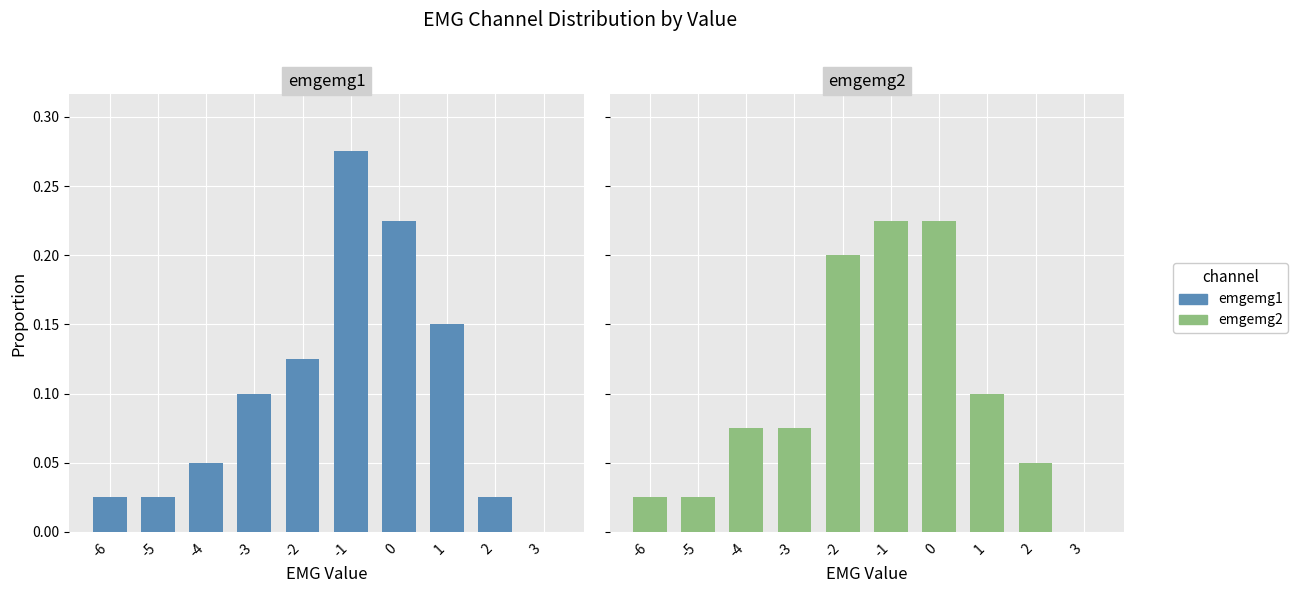

What is the value of the emgemg1 bar at the 4th from the left?

0.1